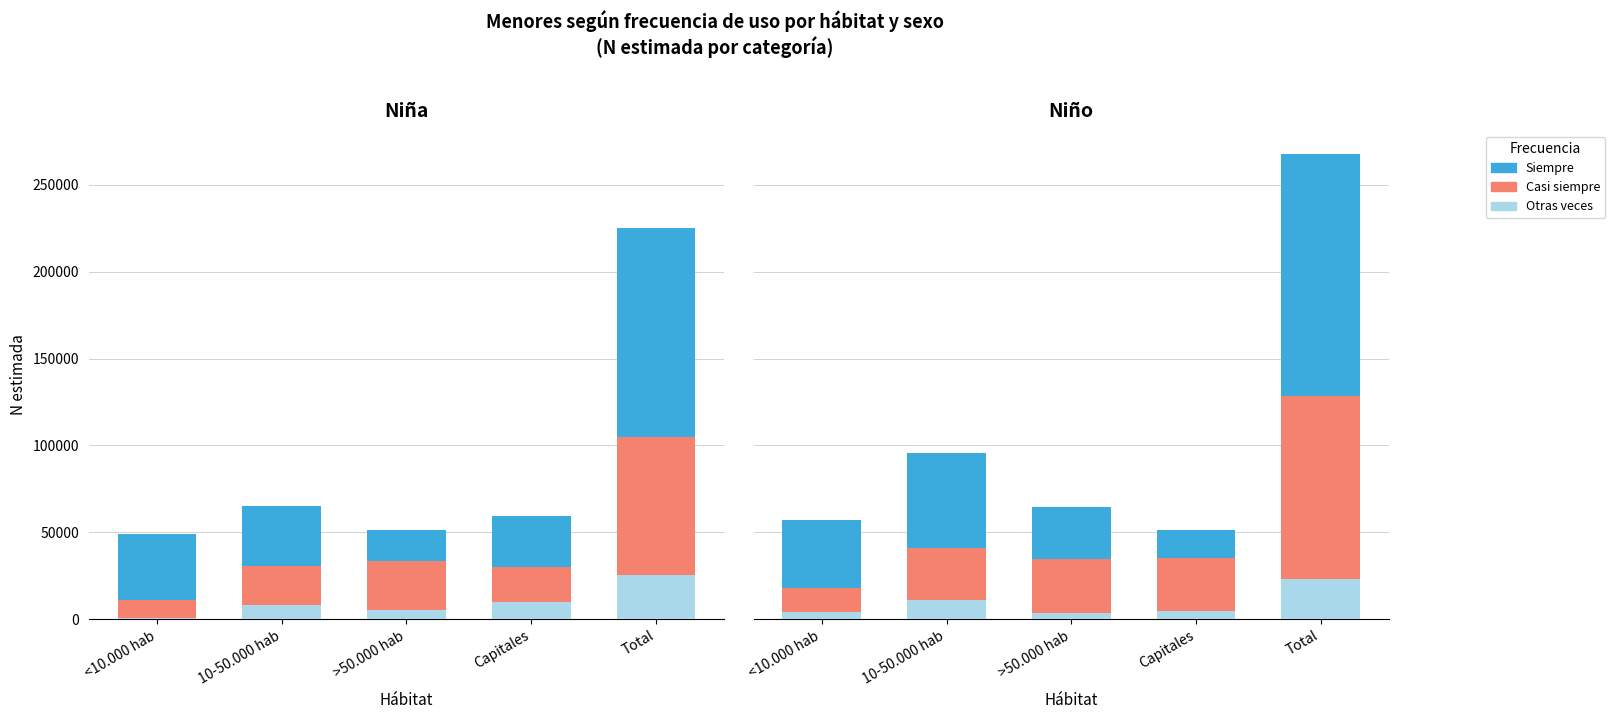

What is the greatest value displayed?

267904